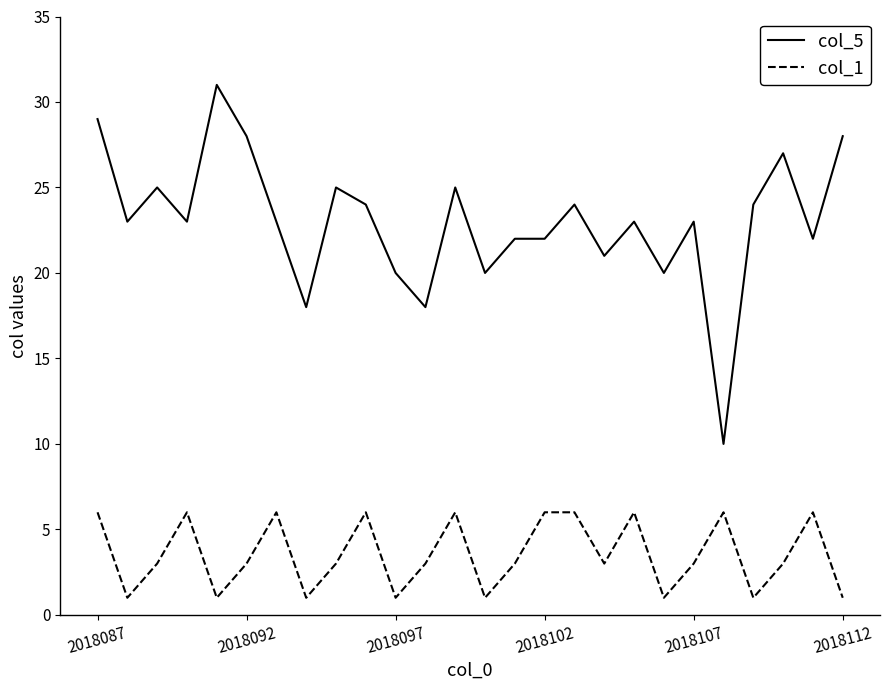

What are all the series names shown in the legend?

col_5, col_1